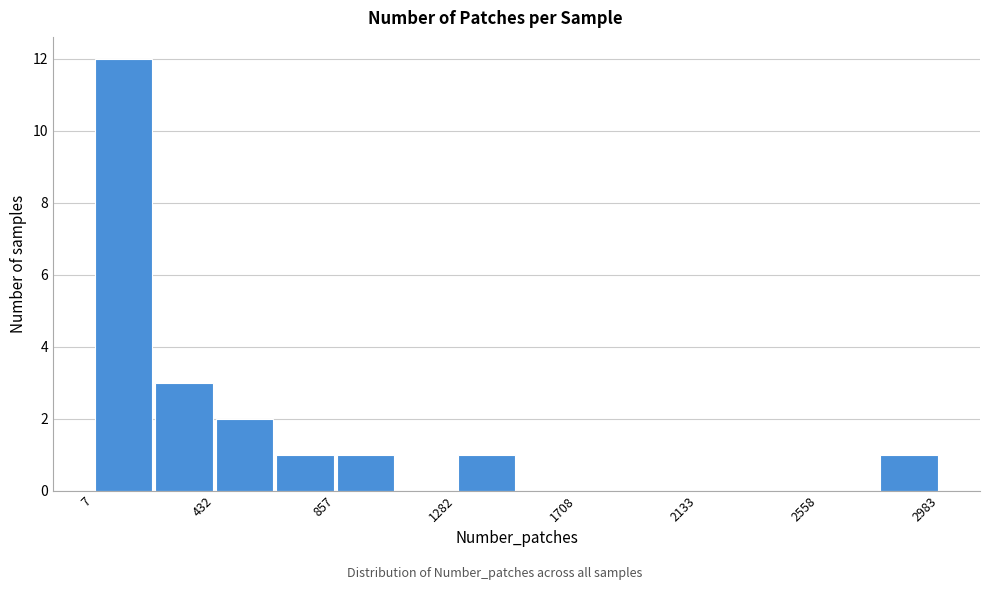

Reading left to right, list every bar in this chart as the range it spans on the x-axis followed by its height. Neither the bar edges nor the heights are printed on the chart, so give them approximately, as read against the axes.

0 to 200: 12
200 to 450: 3
450 to 650: 2
650 to 850: 1
850 to 1050: 1
1050 to 1300: 0
1300 to 1500: 1
1500 to 1700: 0
1700 to 1900: 0
1900 to 2150: 0
2150 to 2350: 0
2350 to 2550: 0
2550 to 2750: 0
2750 to 3000: 1